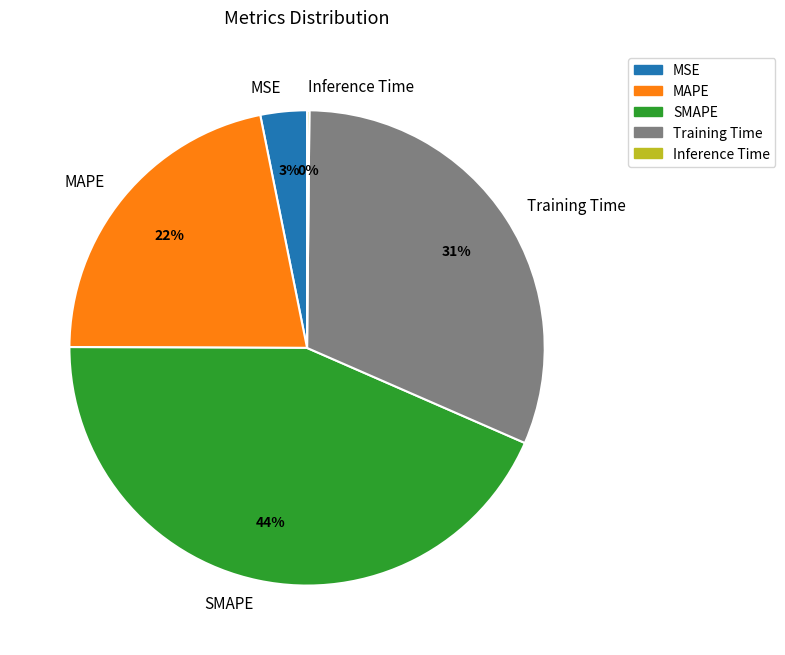

Which slice is the largest?

SMAPE